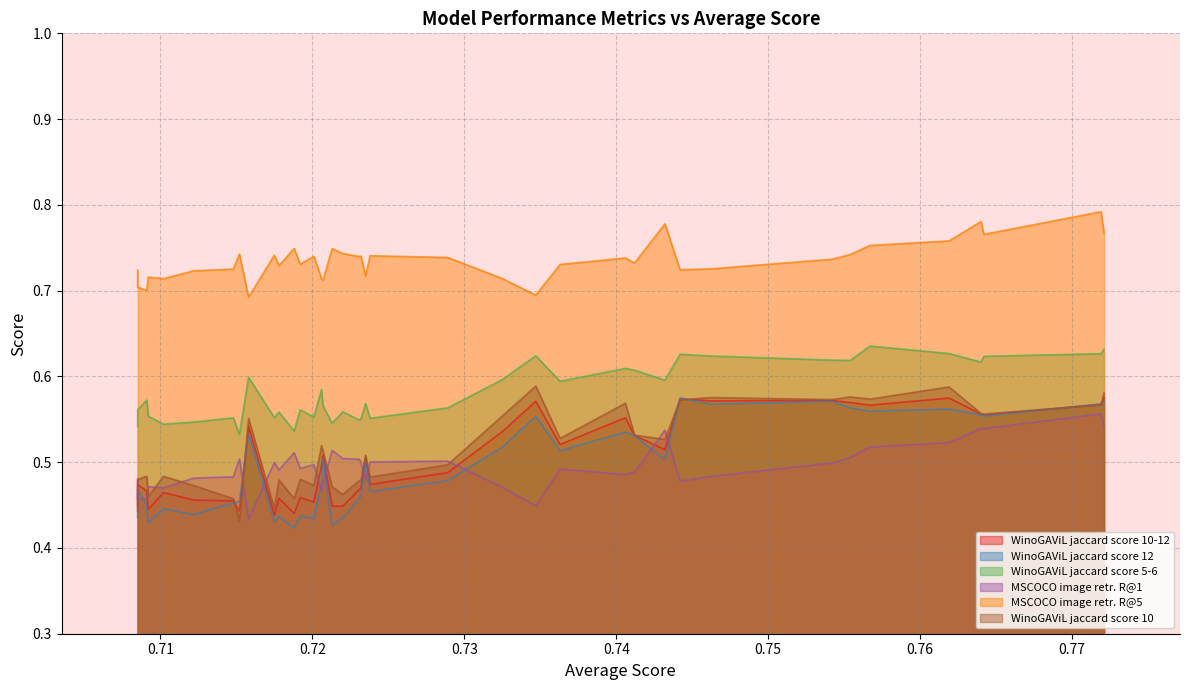

At how many categories does at least one series exceed 0?

39